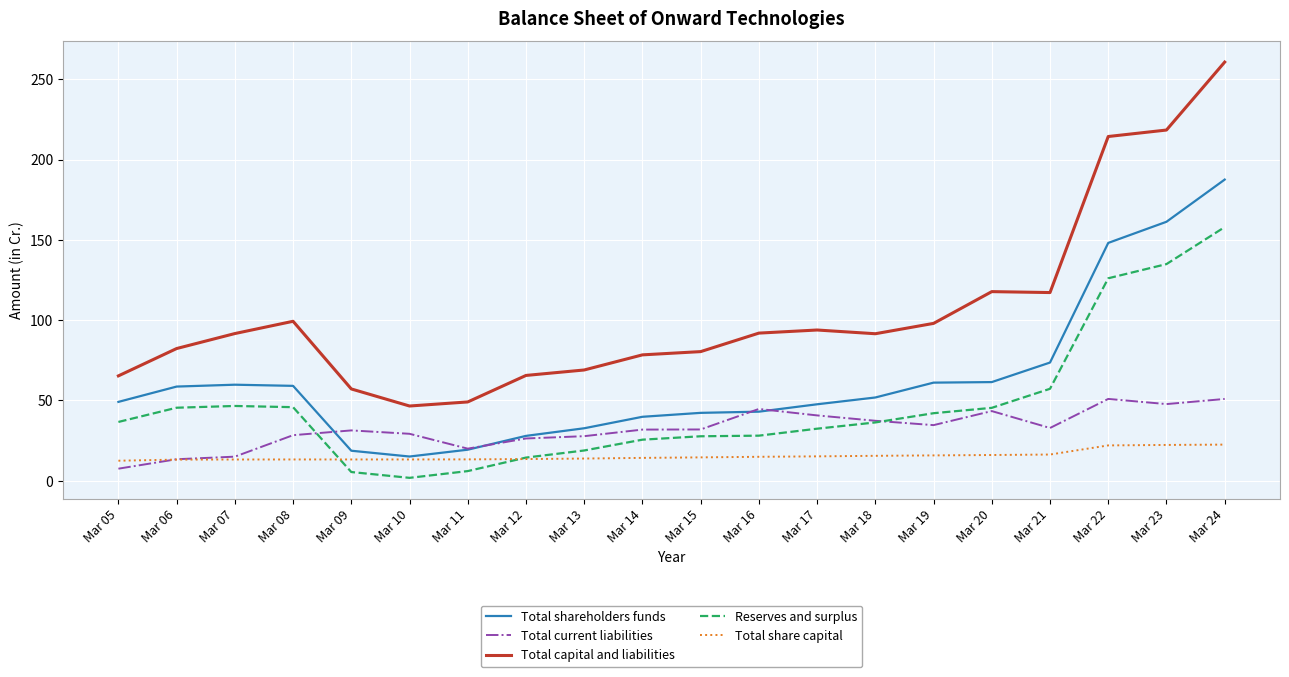

Is this an area chart (filled region under the line)?

No